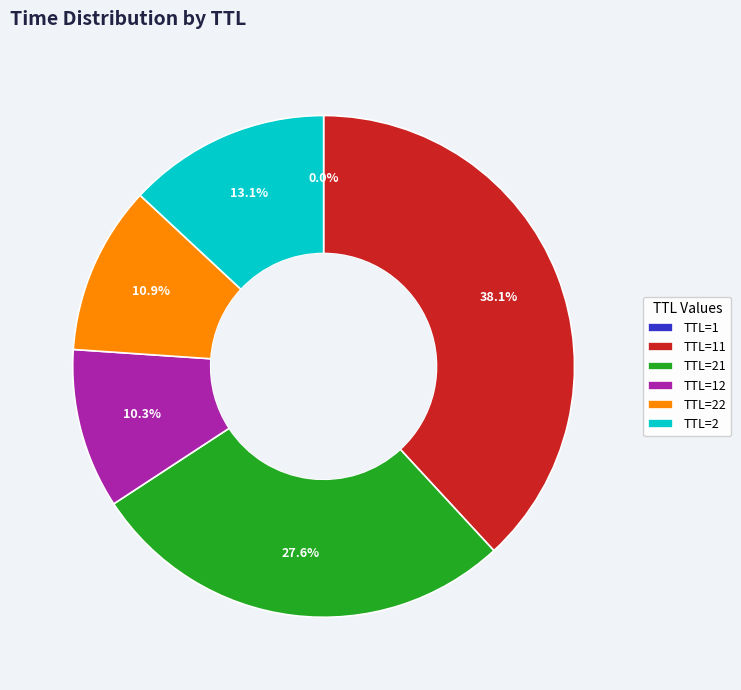

Combined, what portion of the pie is TTL=21 and TTL=2?

40.7%